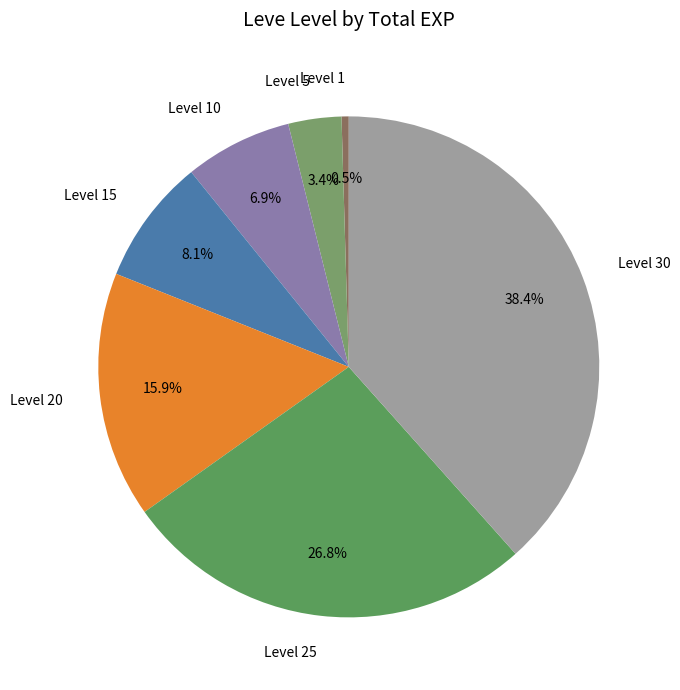

Does Level 1 account for over 50% of the chart?

No